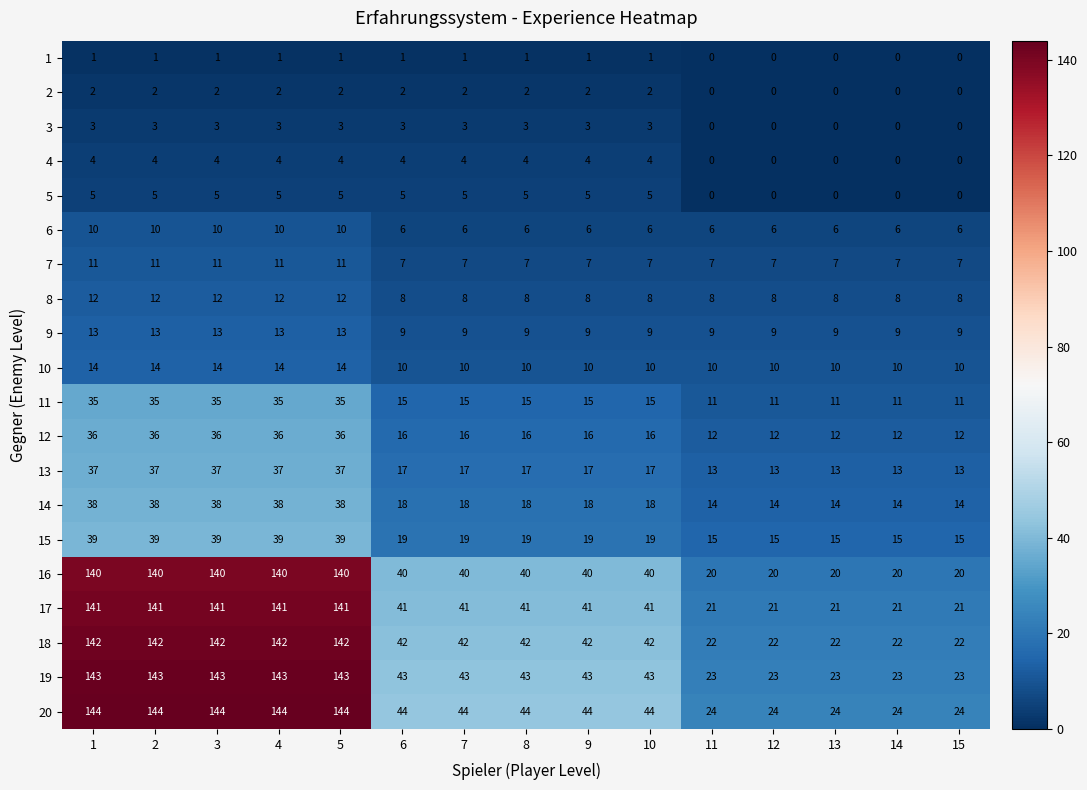

What is the difference between the maximum and second lowest values in the 3 series?

3